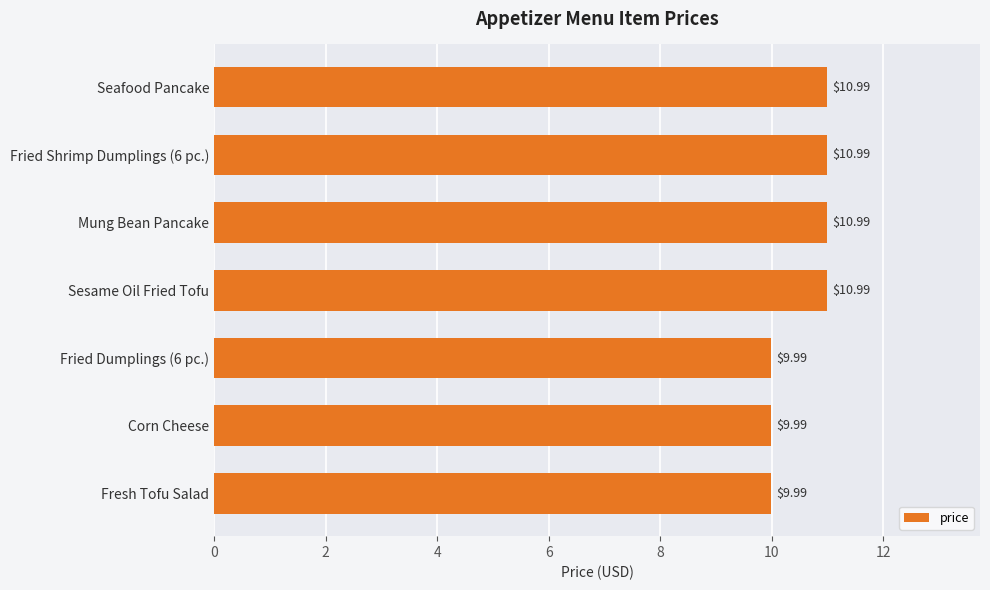

What is the difference between the values at Fried Dumplings (6 pc.) and Seafood Pancake?

1.0